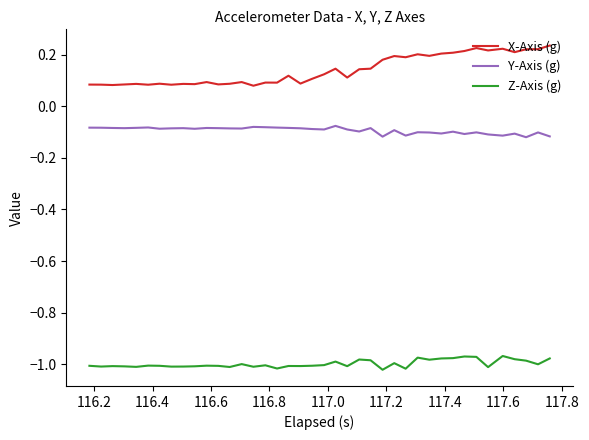

What is the sum of all Y-Axis (g) values?

-3.7